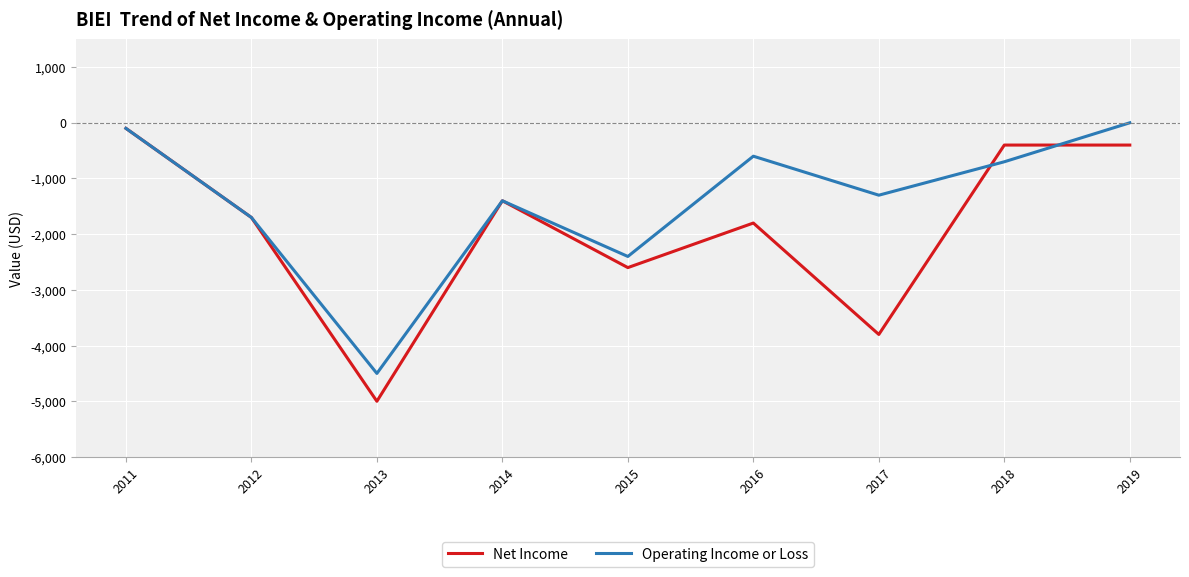

List the labels in order of Operating Income or Loss value, largest first.

2019, 2011, 2016, 2018, 2017, 2014, 2012, 2015, 2013